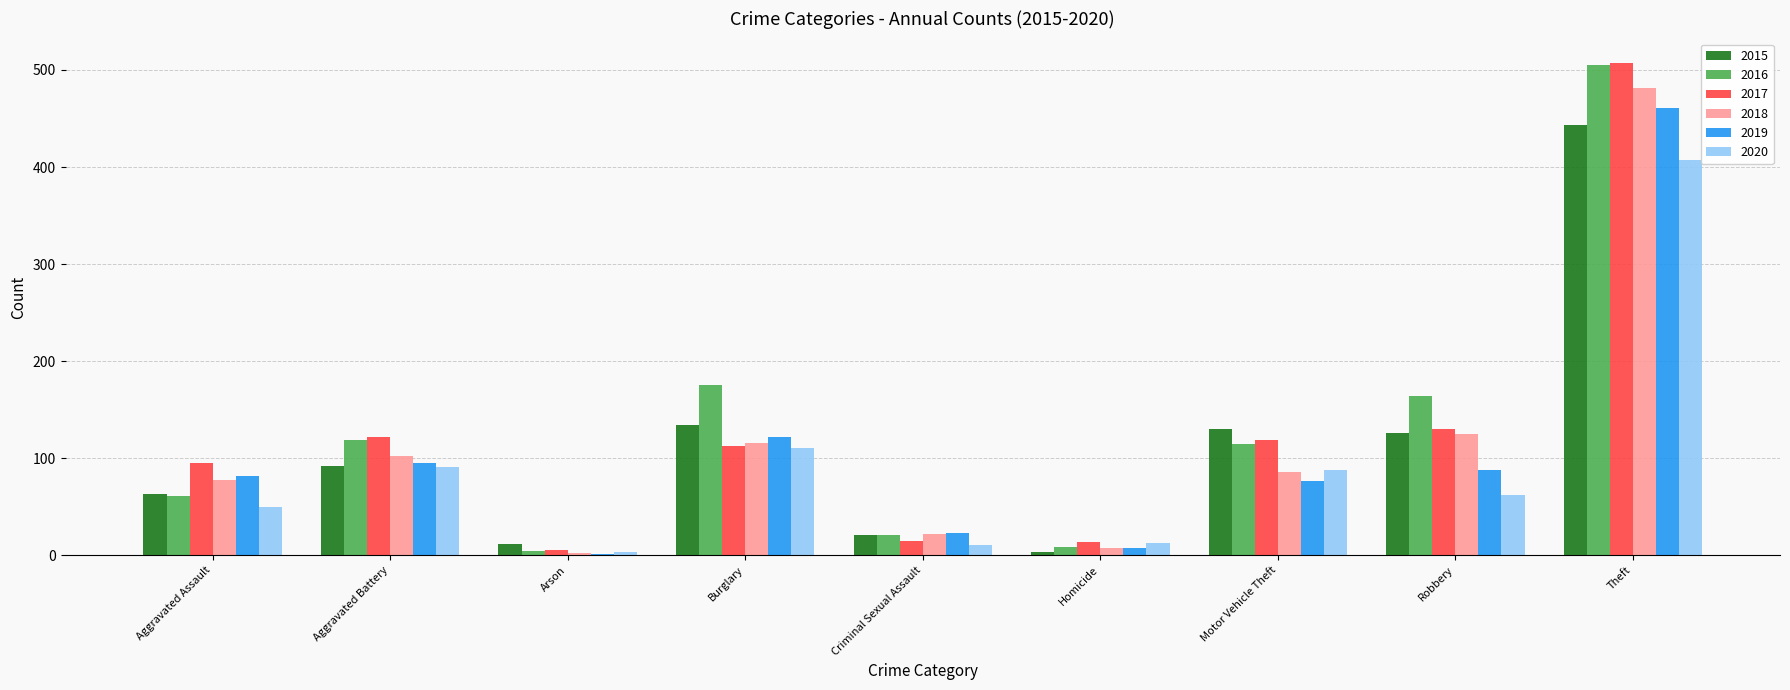

What is the average value of the 2016 series?

130